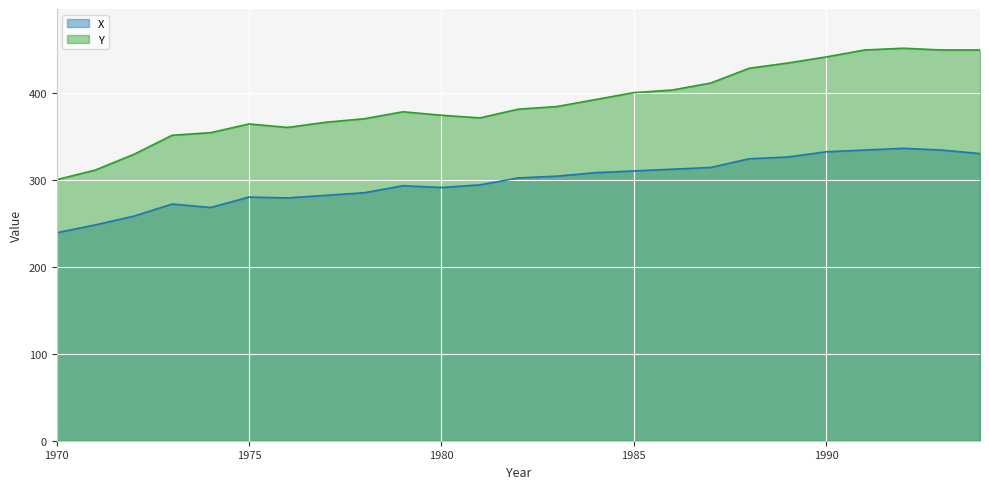

Reading left to right, what are all the values shown in this chart?

X: 239	248	258	272	268	280	279	282	285	293	291	294	302	304	308	310	312	314	324	326	332	334	336	334	330
Y: 300	311	329	351	354	364	360	366	370	378	374	371	381	384	392	400	403	411	428	434	441	449	451	449	449